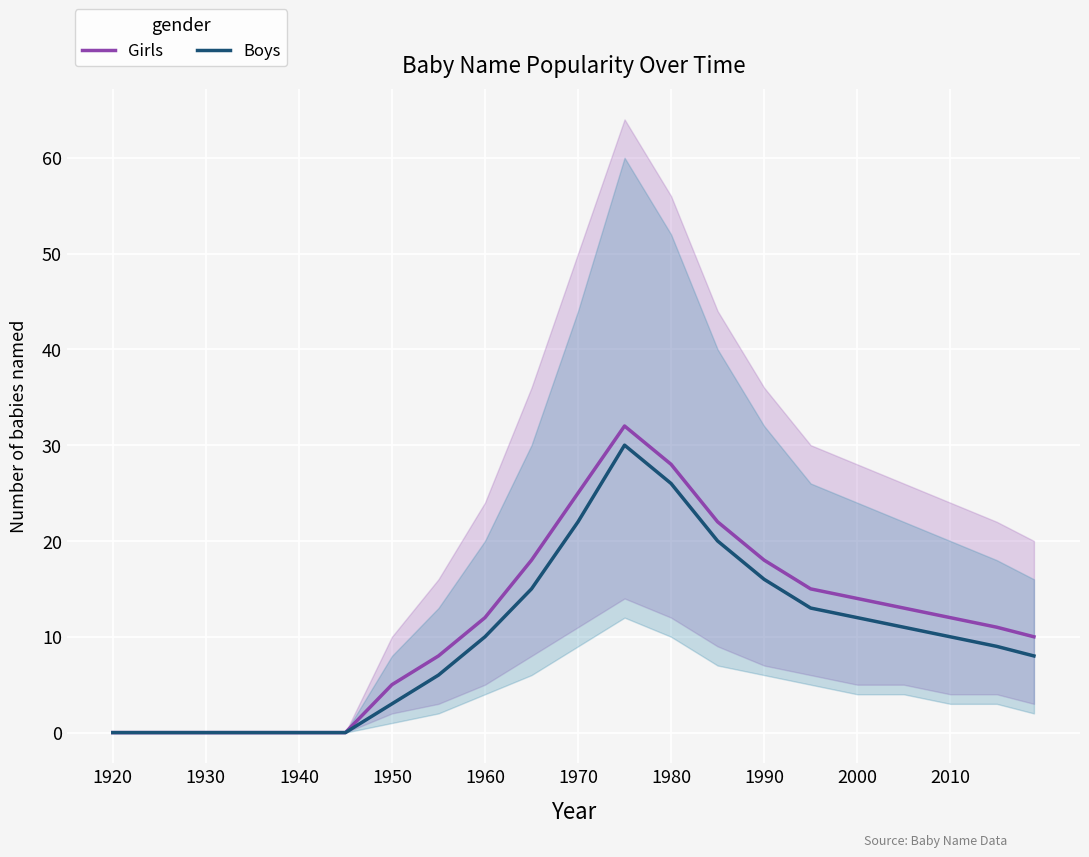

The Boys series shows 39 at 1980. True or false?

False